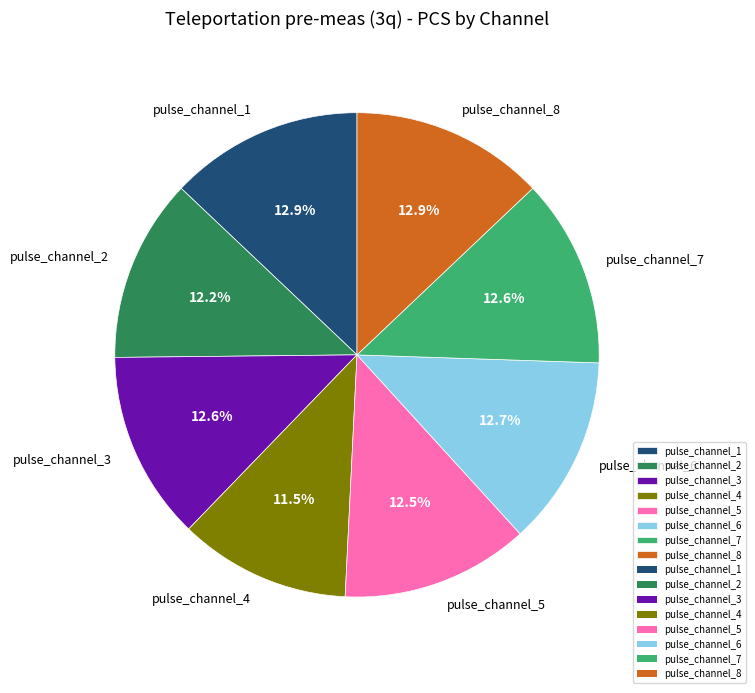

Is the sum of pulse_channel_8 and pulse_channel_1 greater than half?

No